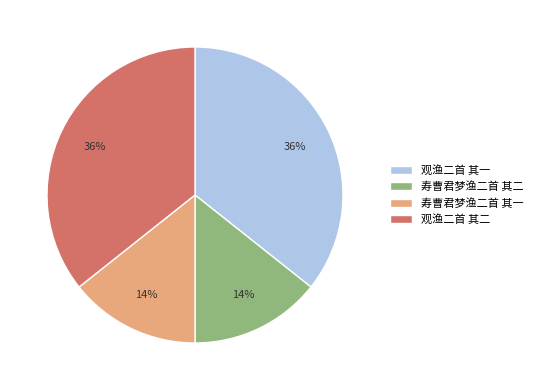

Is the sum of 观渔二首 其一 and 观渔二首 其二 greater than half?

Yes